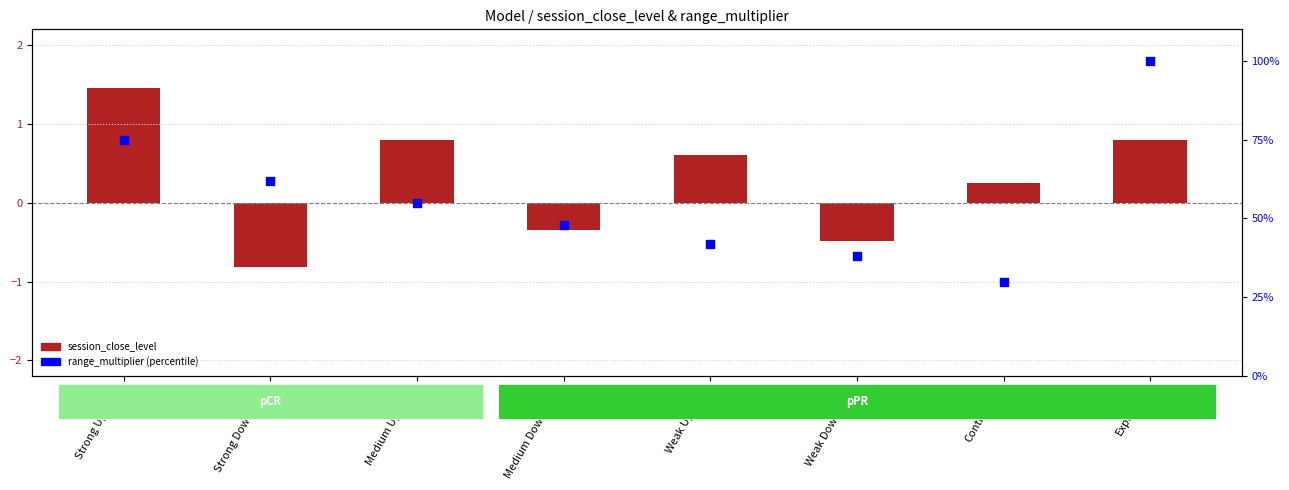

At how many categories does at least one series exceed 37?

7